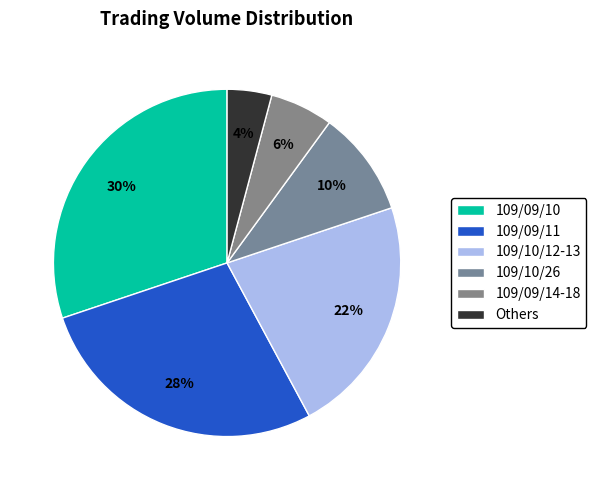

Count the number of slices in the pie.

6